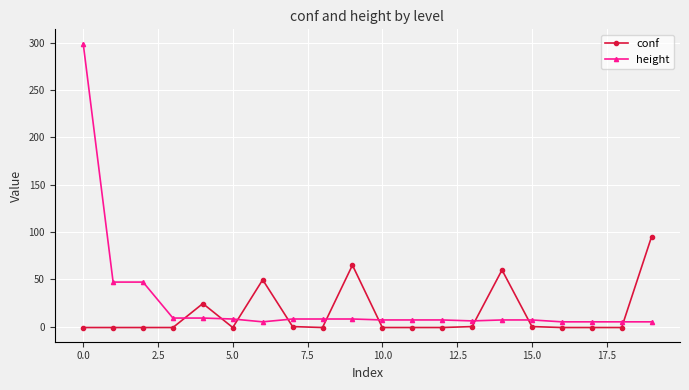

Which series has the largest range (max minus min)?

height